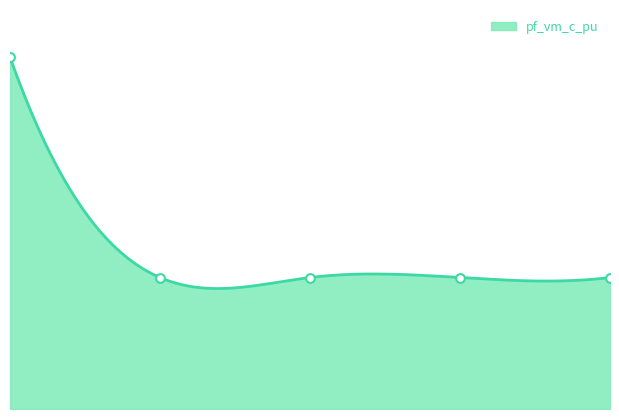

What is the change in value from 0.0 to 4.0?

-0.1